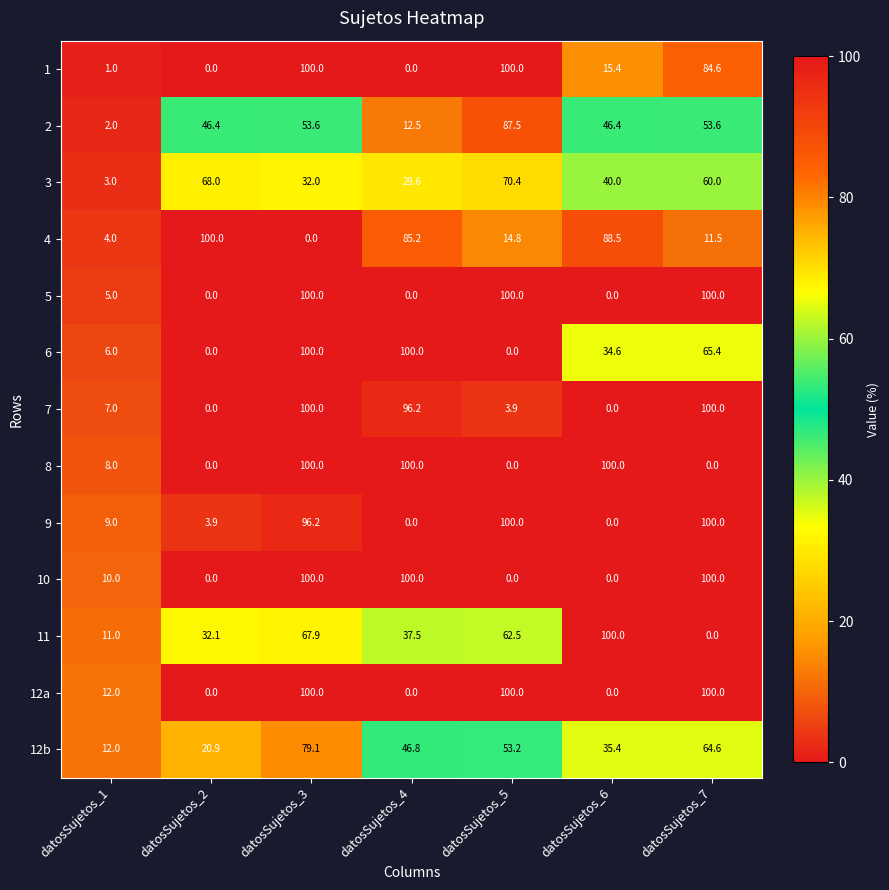

True or false: 9 has a value of 96.2 at datosSujetos_3.

True